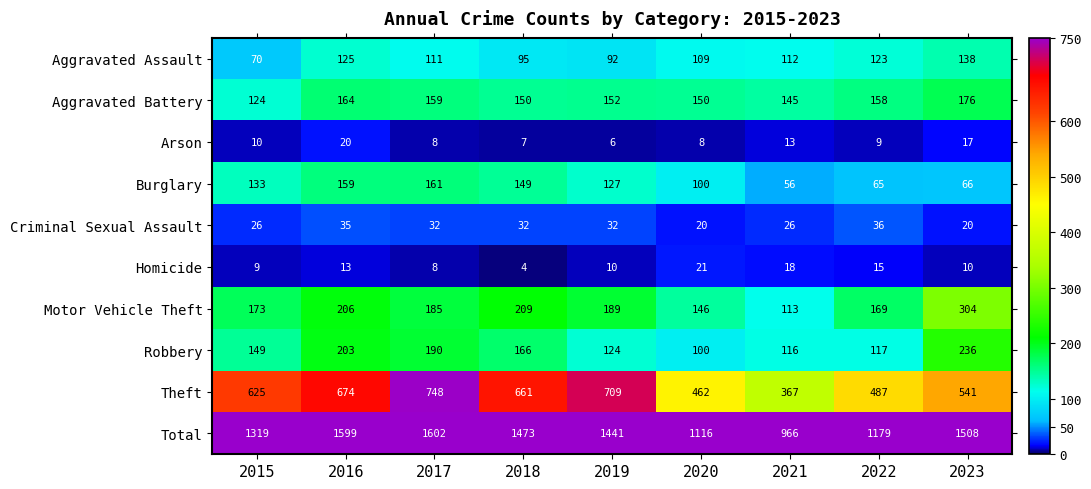

What is the total value across all series at 2022?

2358